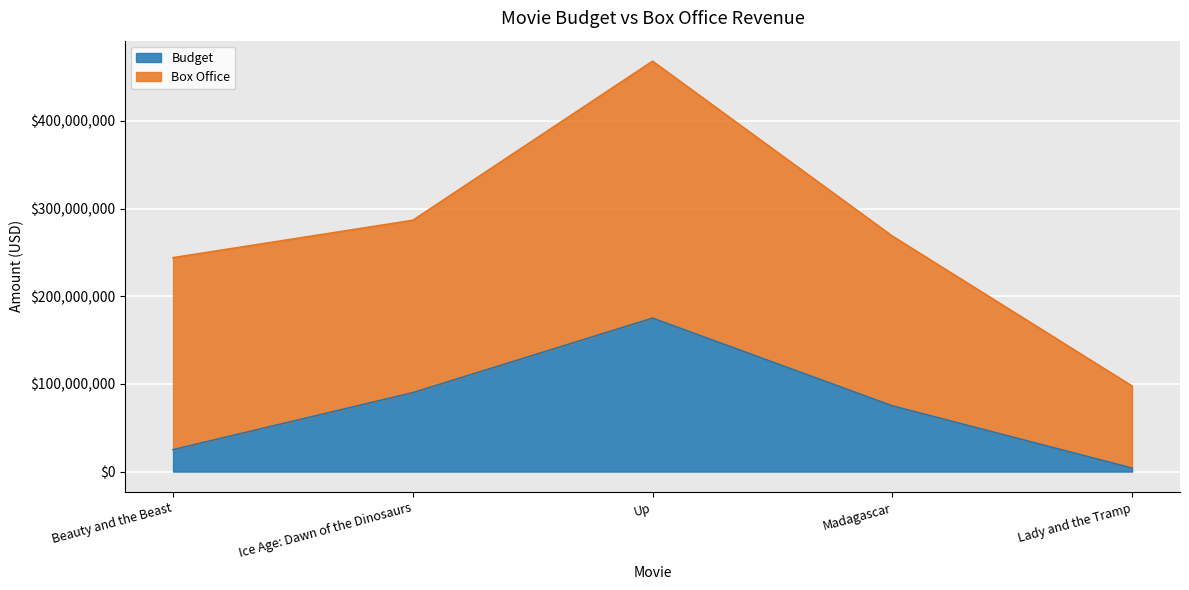

Where is the data nearest to the value 89500000?

Ice Age: Dawn of the Dinosaurs